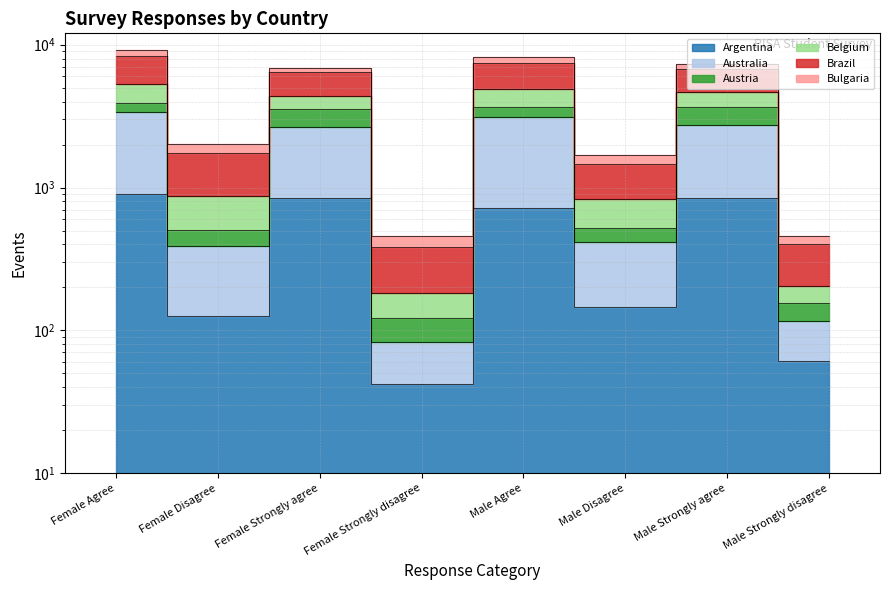

At which category is the sum across all series the highest?

Female Agree